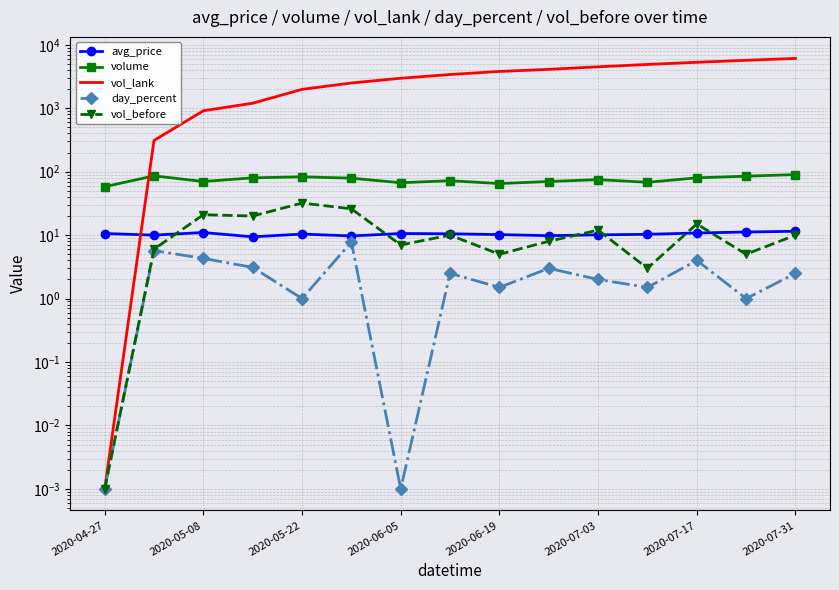

Is it true that avg_price equals 10.6 at 2020-06-05?

True